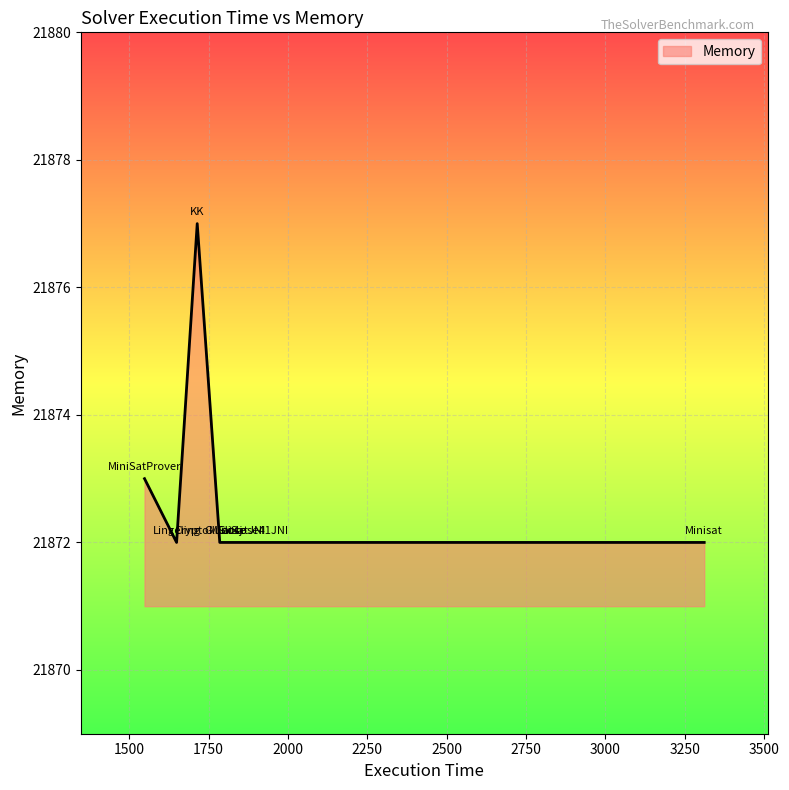

What is the minimum value shown in the chart?

21872